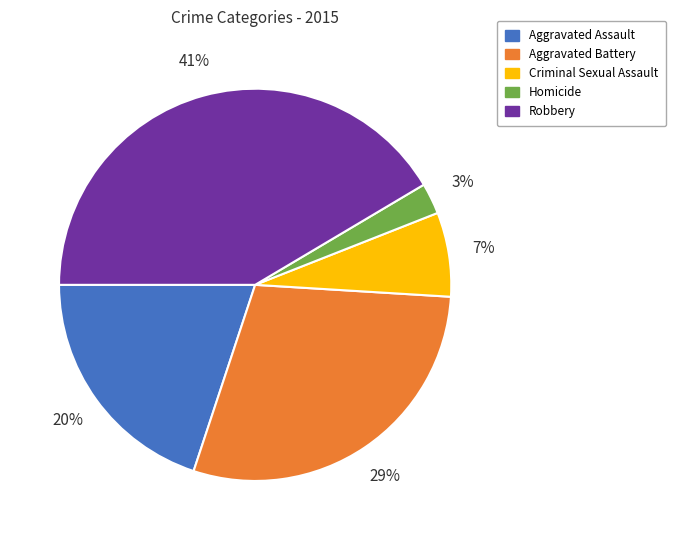

Does any single category account for the majority?

No